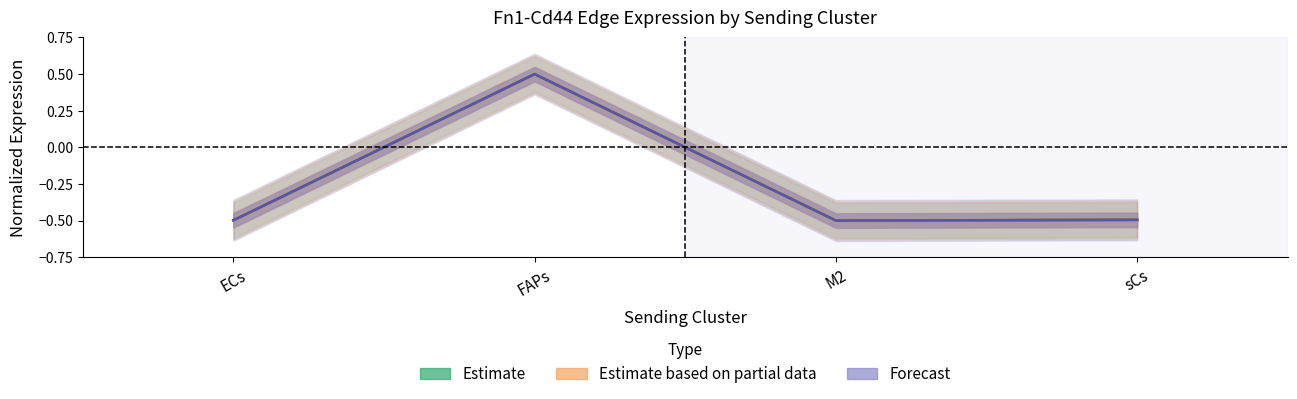

At sCs, list the series in order from largest to smallest.

Estimate, Estimate based on partial data, Forecast